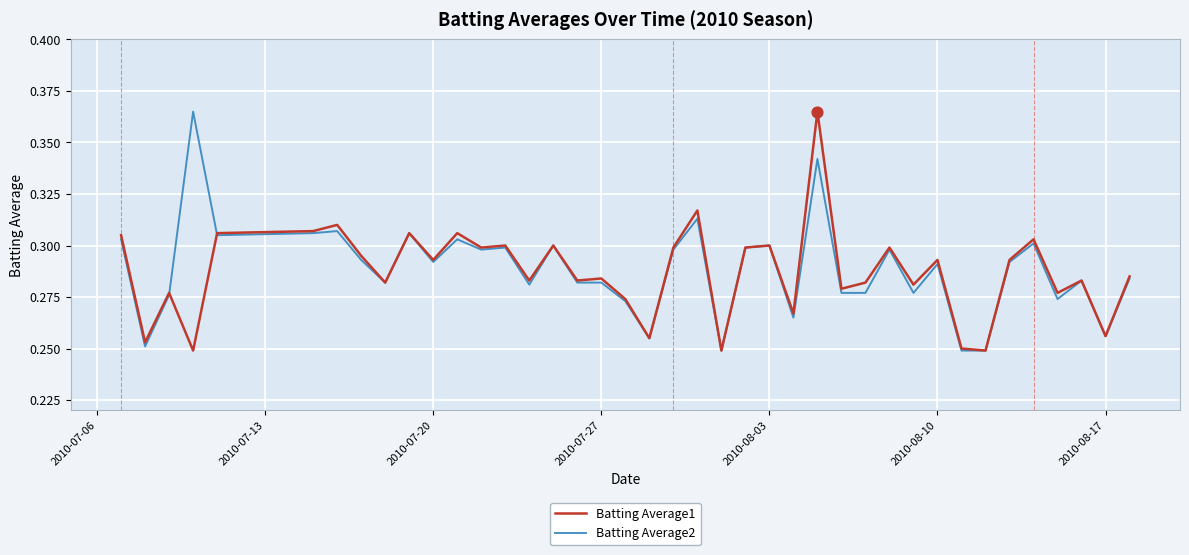

At how many categories does at least one series exceed 0?

40